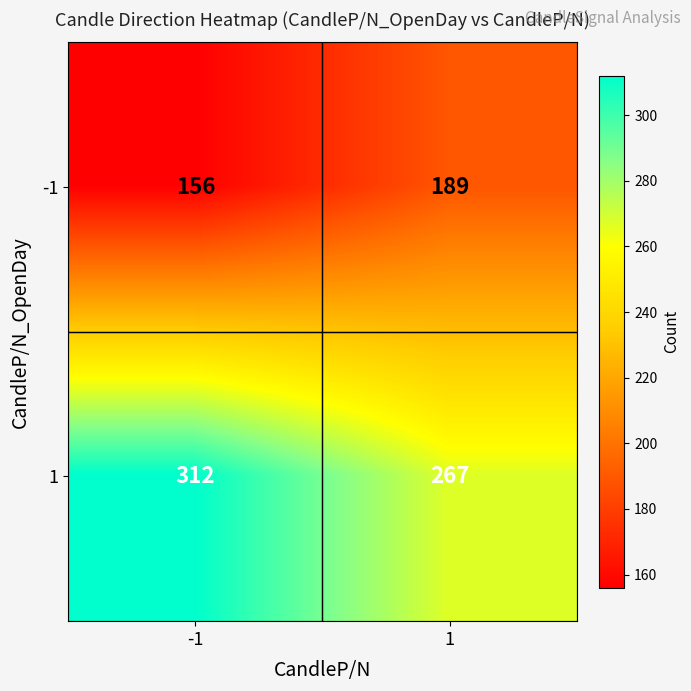

Reading left to right, extract all data points from this chart.

-1: 156	189
1: 312	267